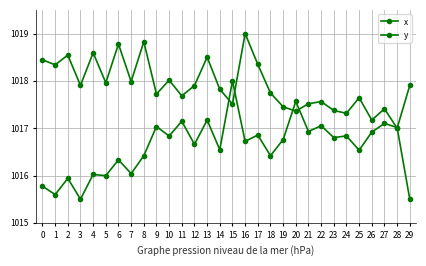

After their last crossing, which series has the higher values: x or y?

x